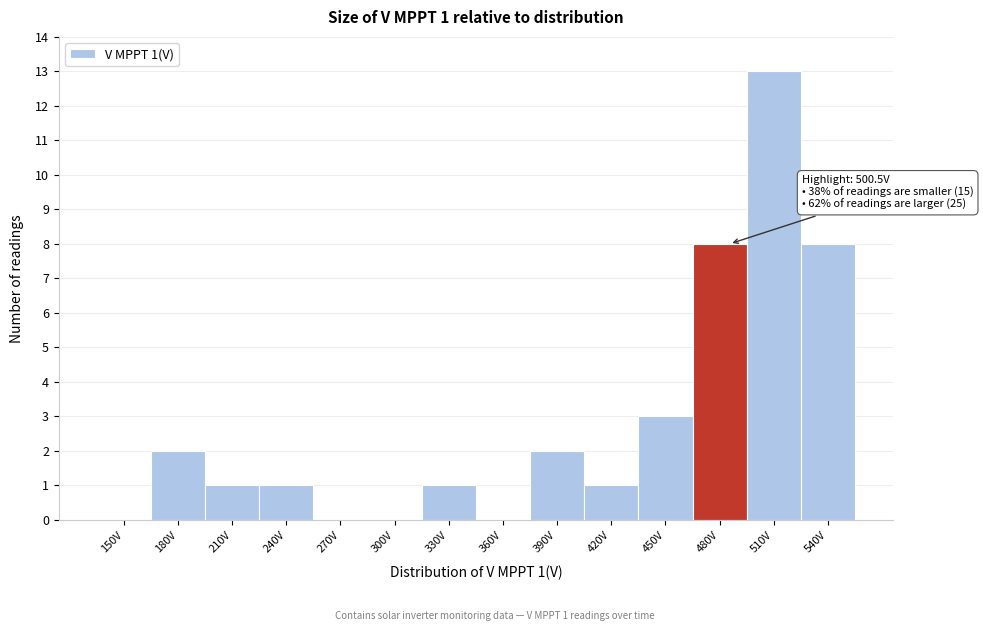

Reading left to right, extract all data points from this chart.

150V=0	180V=2	210V=1	240V=1	270V=0	300V=0	330V=1	360V=0	390V=2	420V=1	450V=3	480V=8	510V=13	540V=8